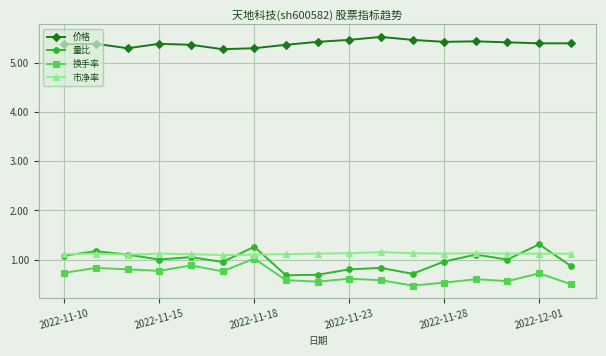

True or false: 市净率 and 换手率 cross at least once.

False